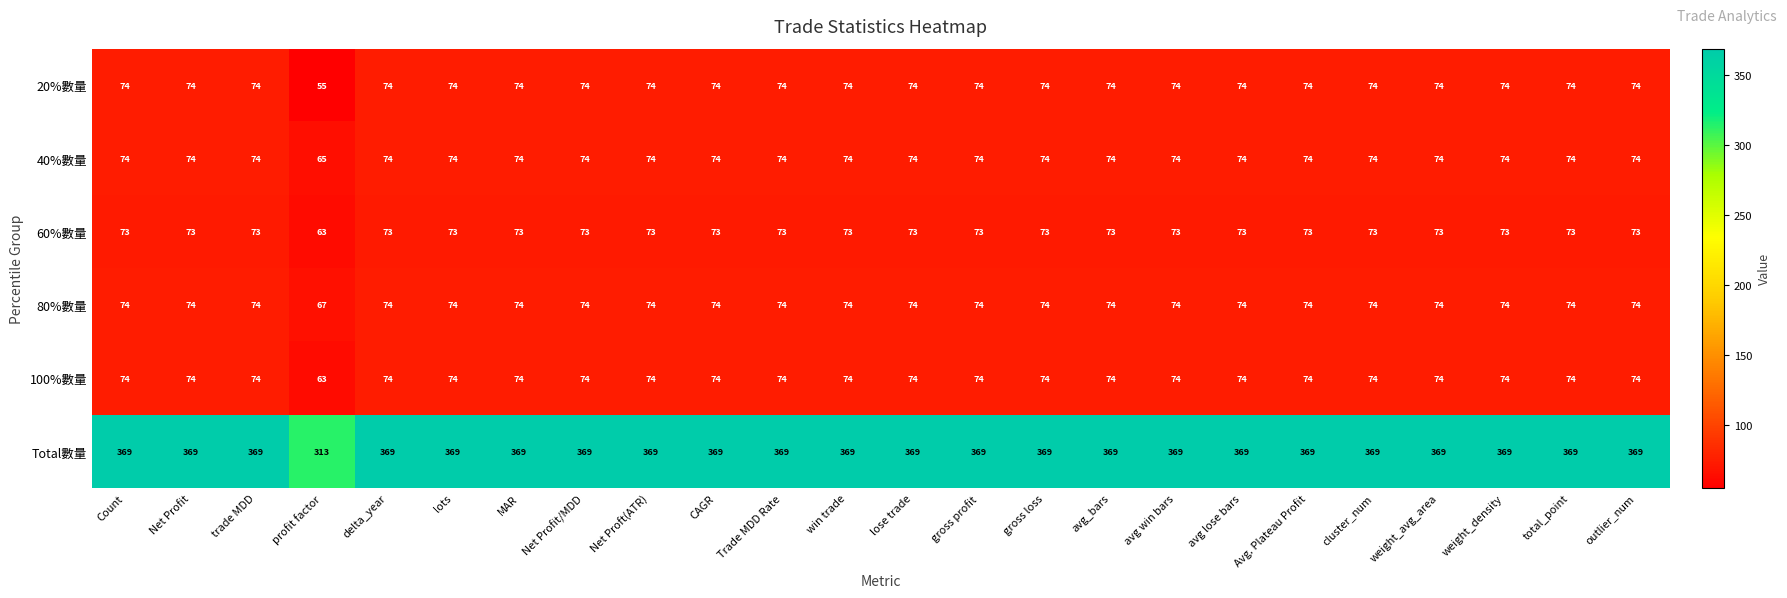

What is the total value across all series at cluster_num?

738